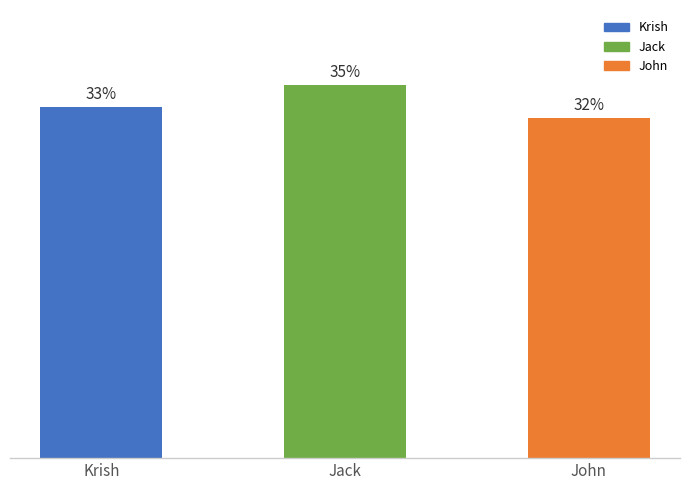

Between John and Jack, which is larger?

Jack